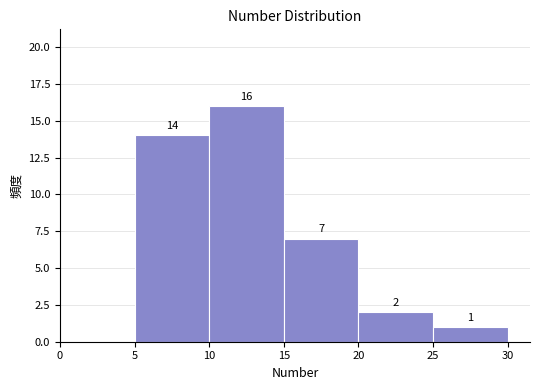

Which range on the x-axis has the tallest bar?

10 to 15